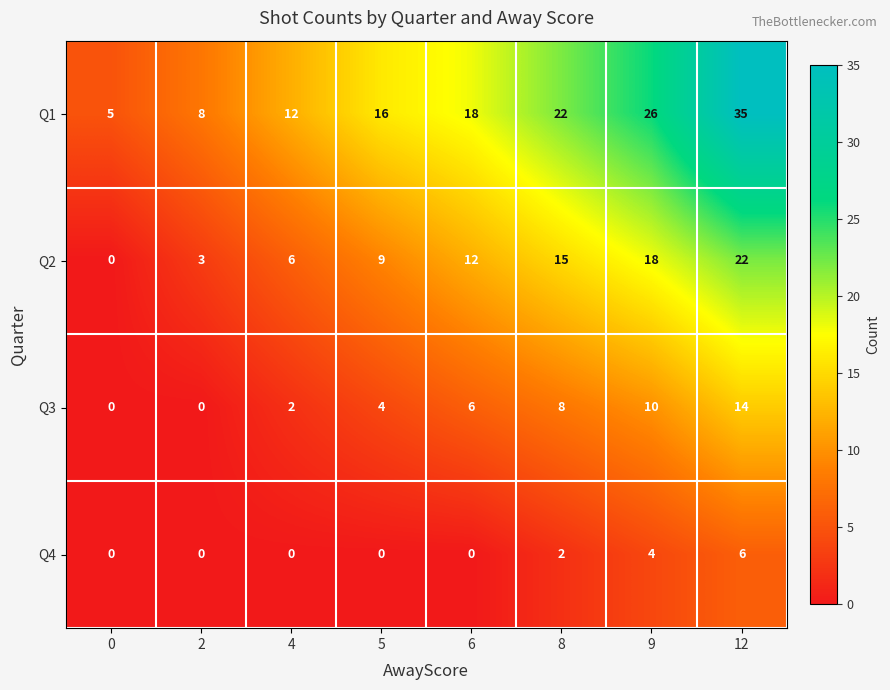

Rank the series by their maximum value, from lowest to highest.

Q4, Q3, Q2, Q1